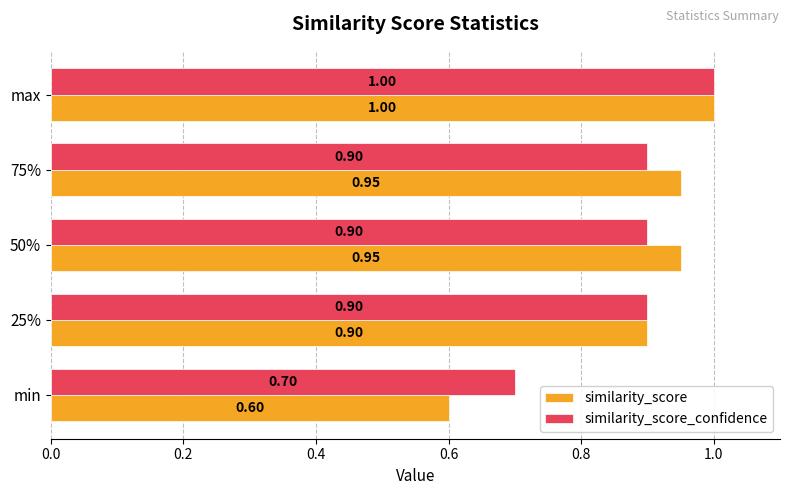

Rank the series at min from lowest to highest value.

similarity_score, similarity_score_confidence